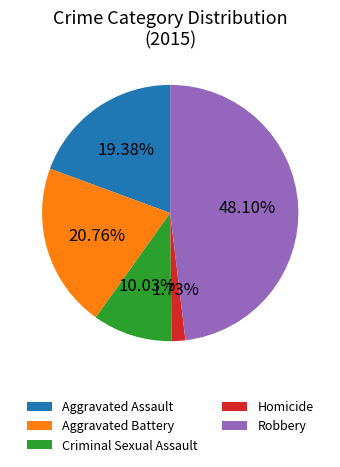

To the nearest percent, what is the combined percentage of Homicide and Robbery?

50%